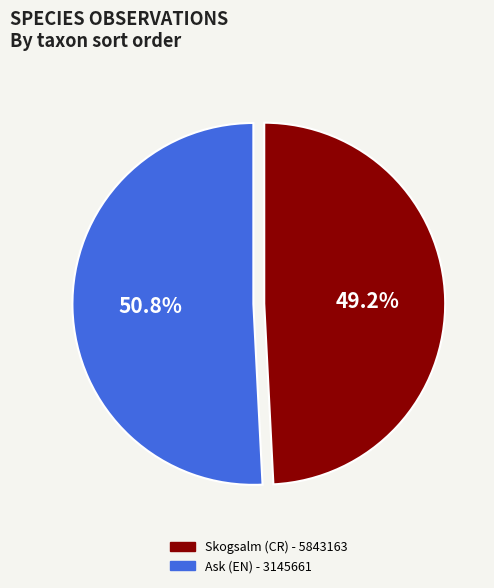

What is the ratio of the value at Ask (EN) - 3145661 to the value at Skogsalm (CR) - 5843163?

1.0